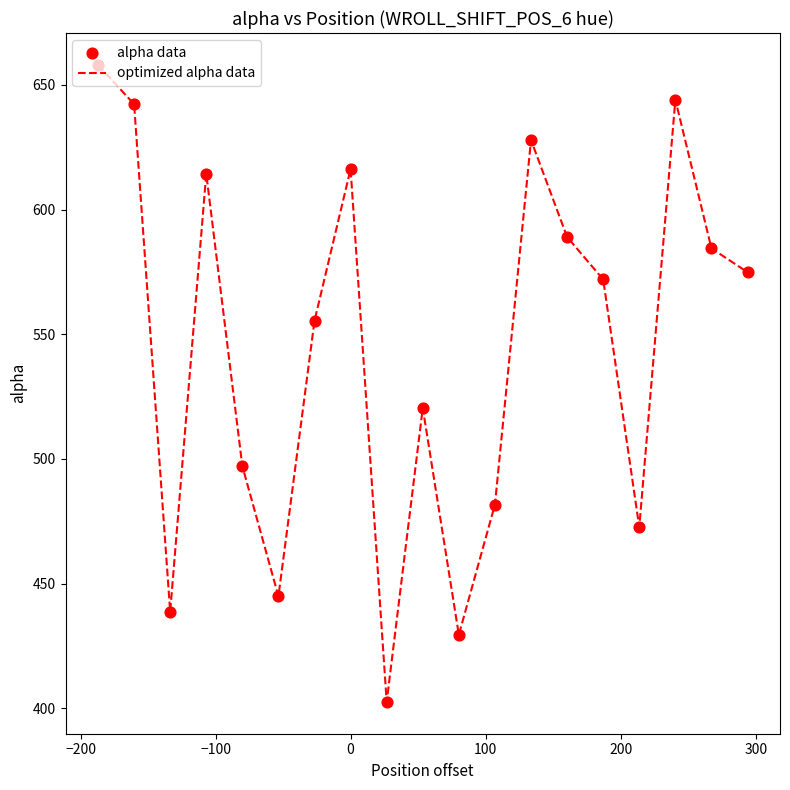

What is the maximum value shown in the chart?

658.0